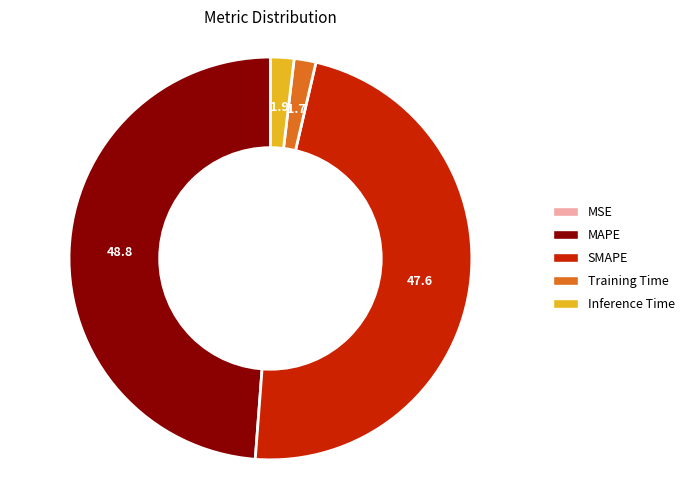

Is there any slice that represents more than half of the pie?

No